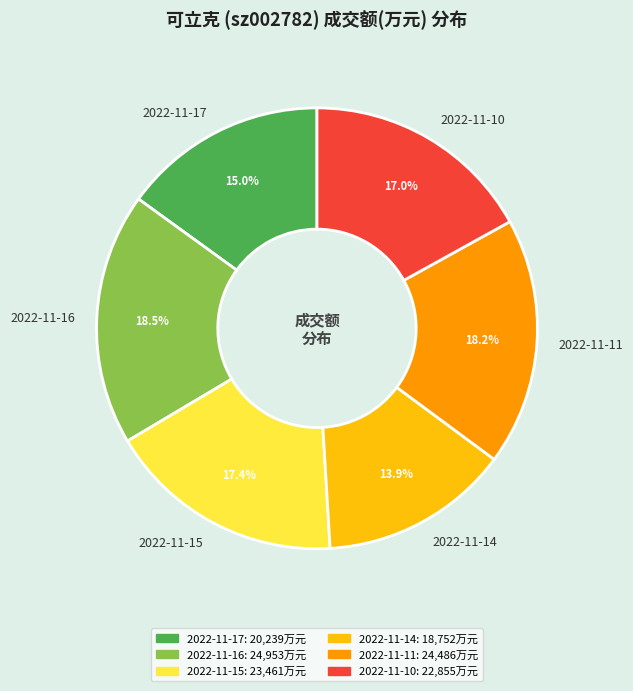

Approximately how many times larger is the value at 2022-11-11 compared to 2022-11-17?

1.2